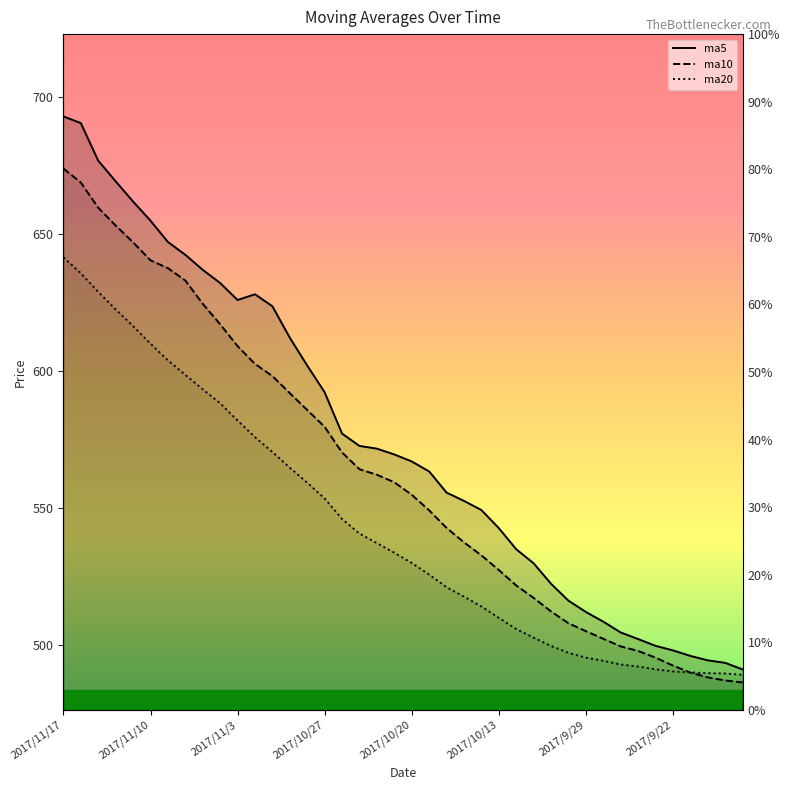

True or false: ma5 and ma10 intersect in this chart.

False